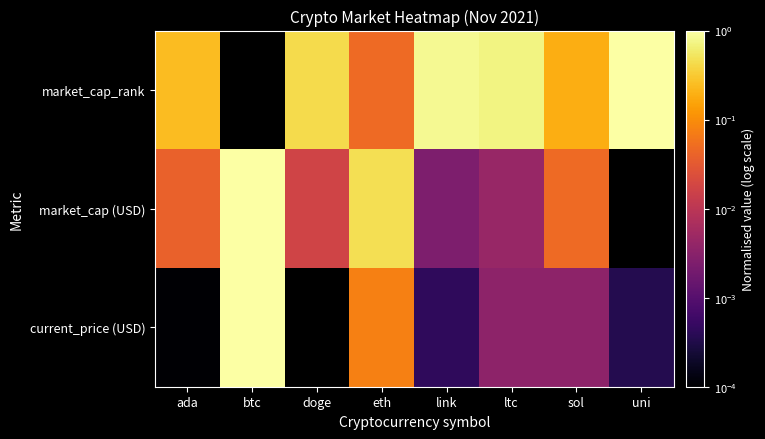

What is the total value across all series at ltc?

0.7